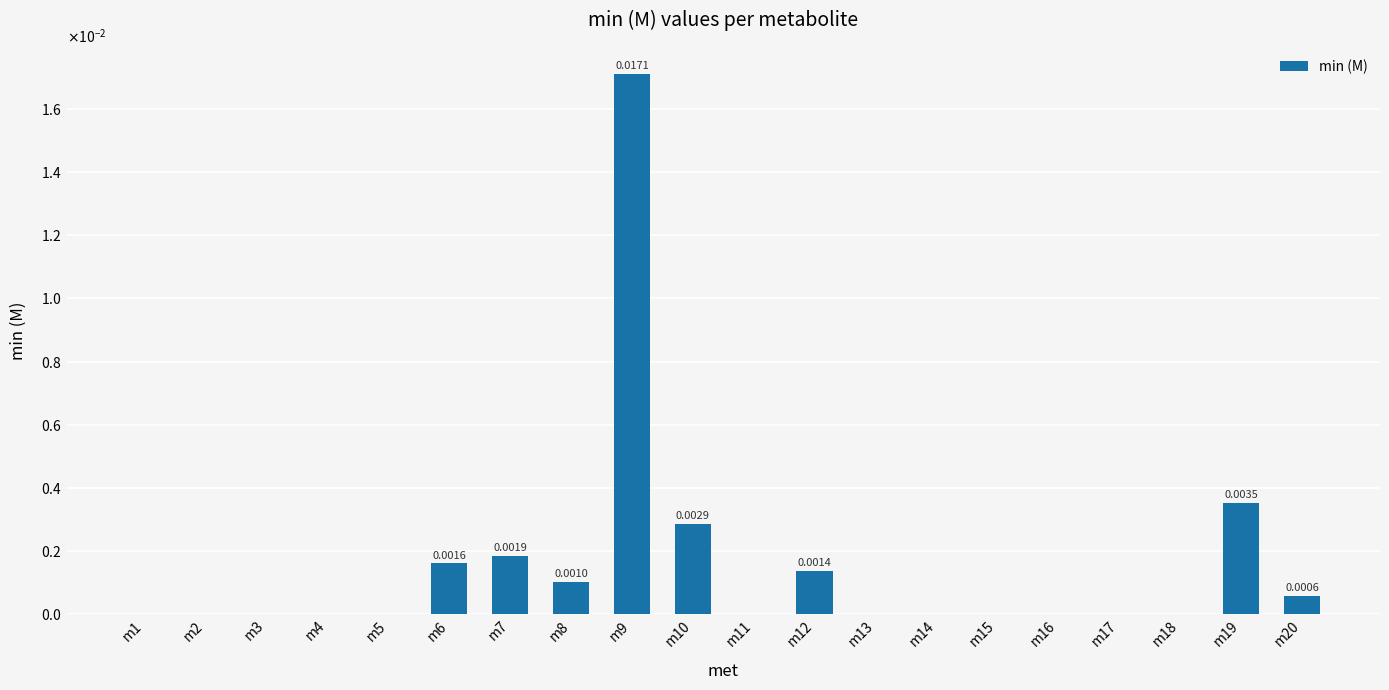

Does the chart contain any negative values?

No